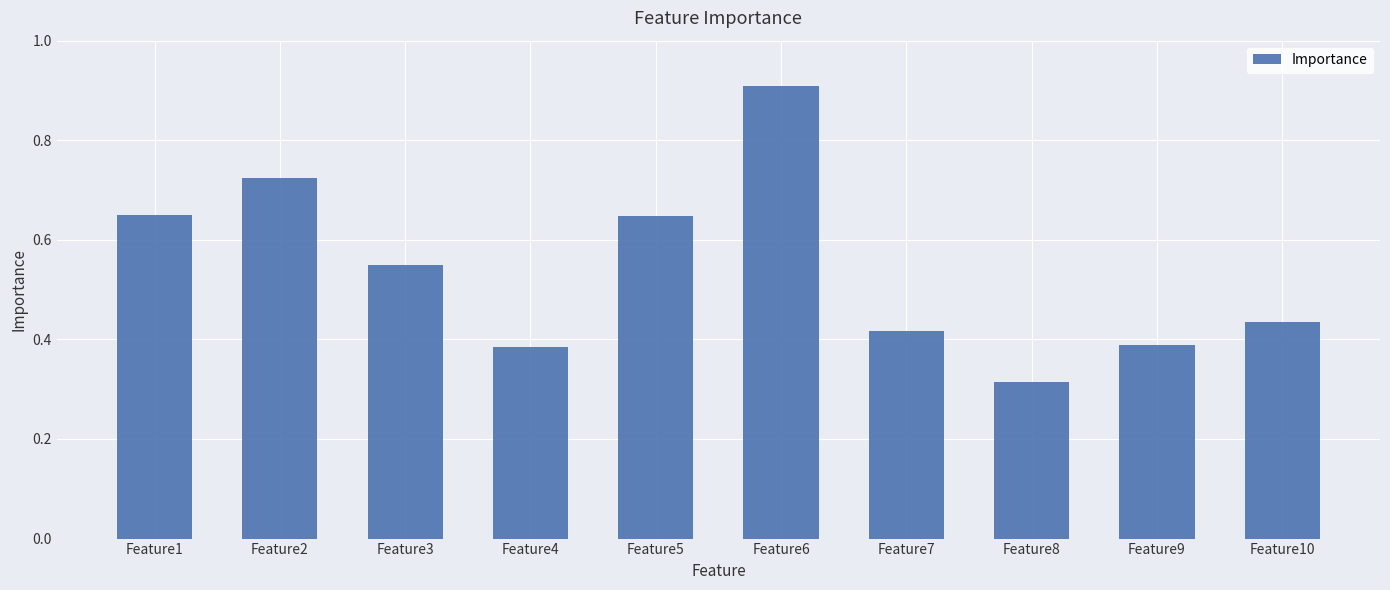

What is the change in value from Feature8 to Feature9?

+0.1